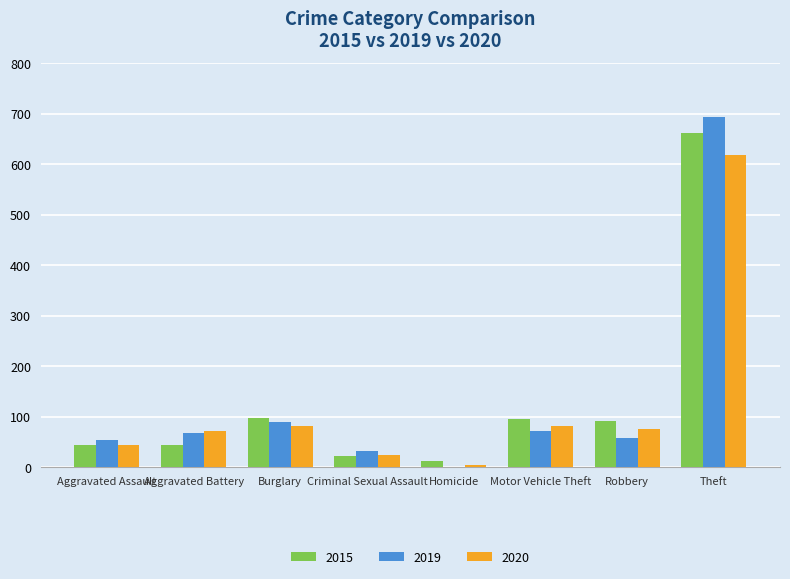

What are all the series names shown in the legend?

2015, 2019, 2020